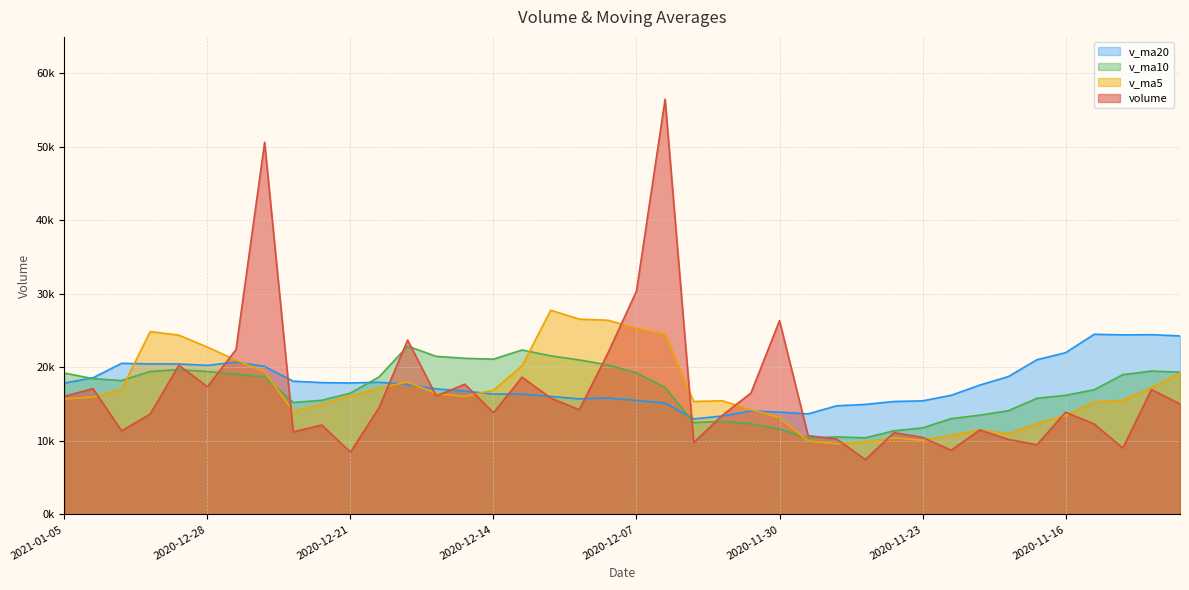

In v_ma10, how many points are higher than both neighbors (excluding endpoints)?

6